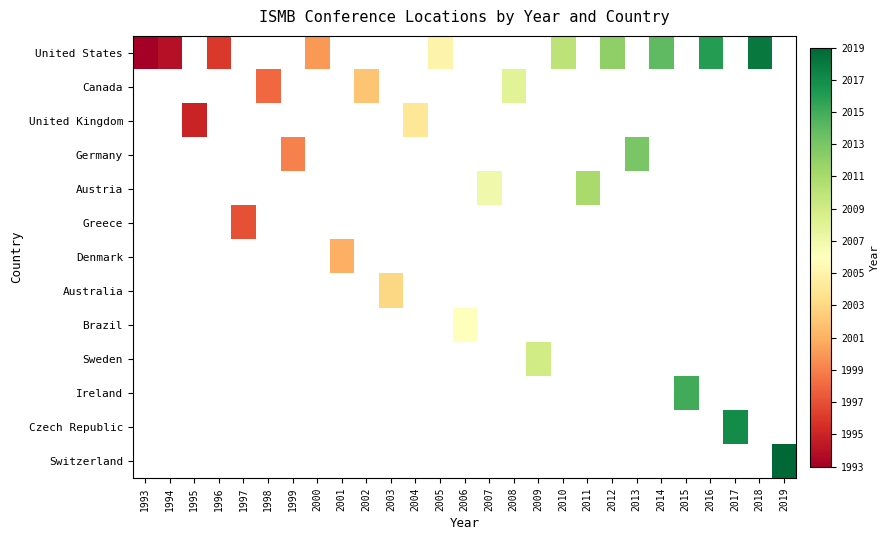

At how many categories does at least one series exceed 2014?

5